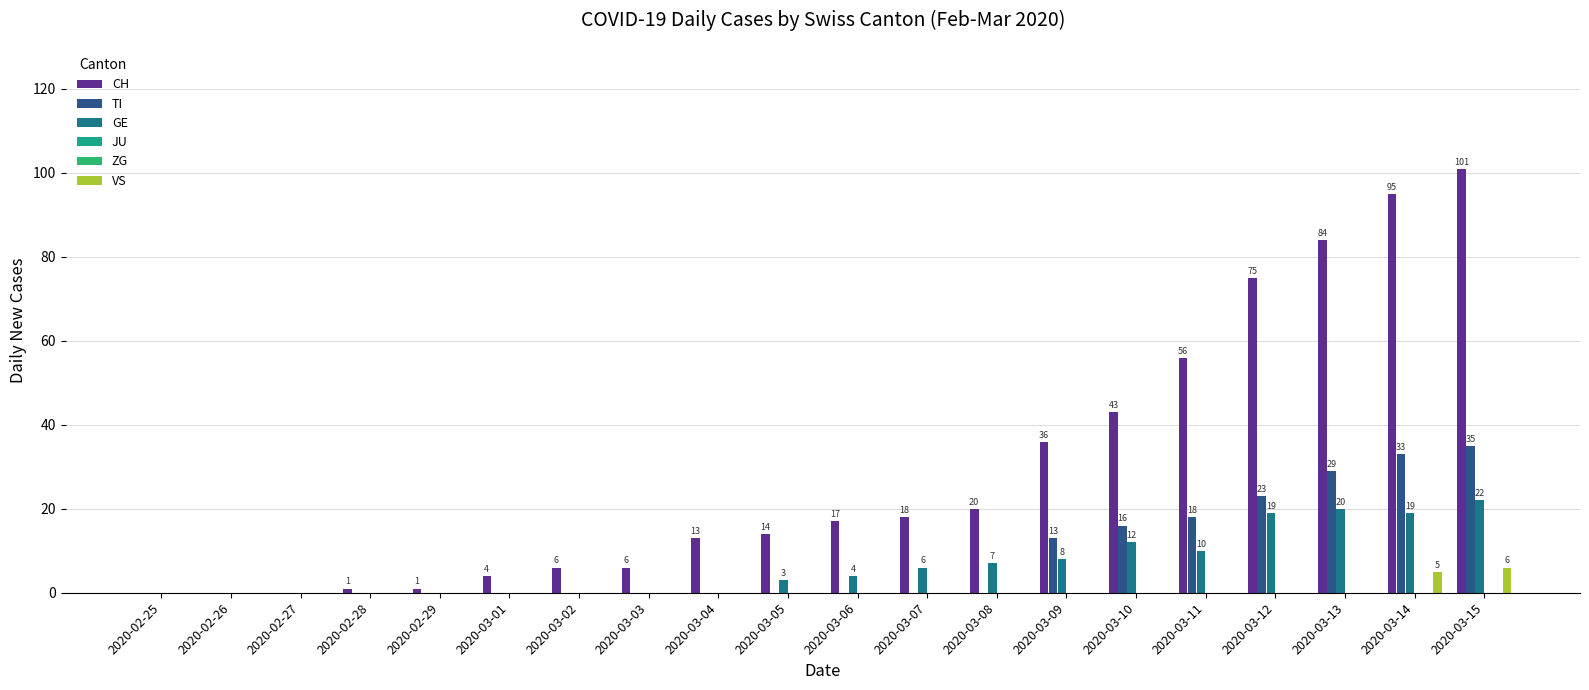

True or false: JU has a value of 0 at 2020-02-25.

True